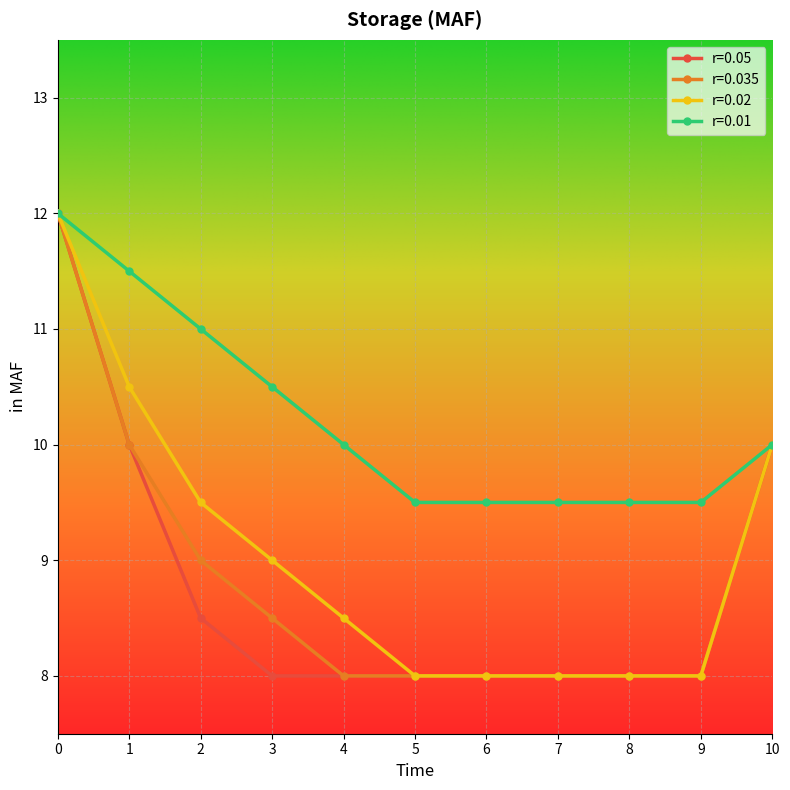

The r=0.02 series shows 8.0 at 9. True or false?

True